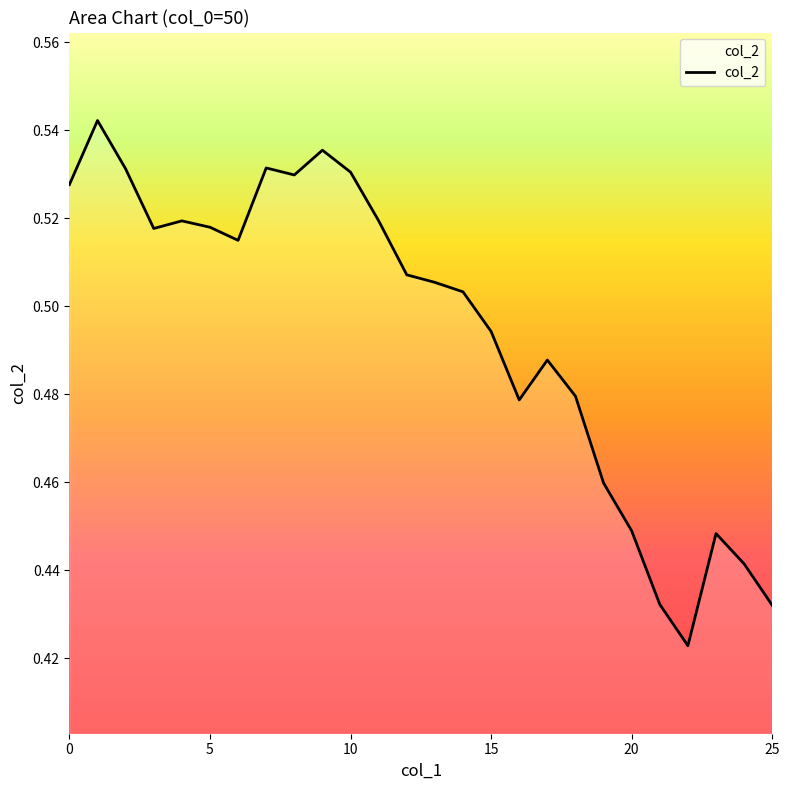

True or false: the data shows 0.3 at 5.

False